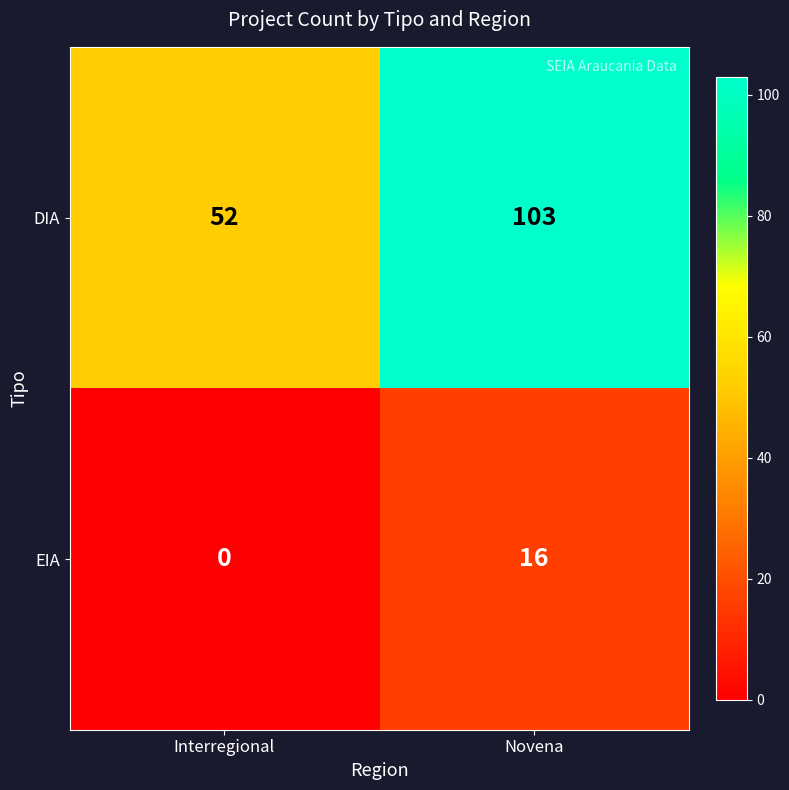

What is the total value across all series at Novena?

119